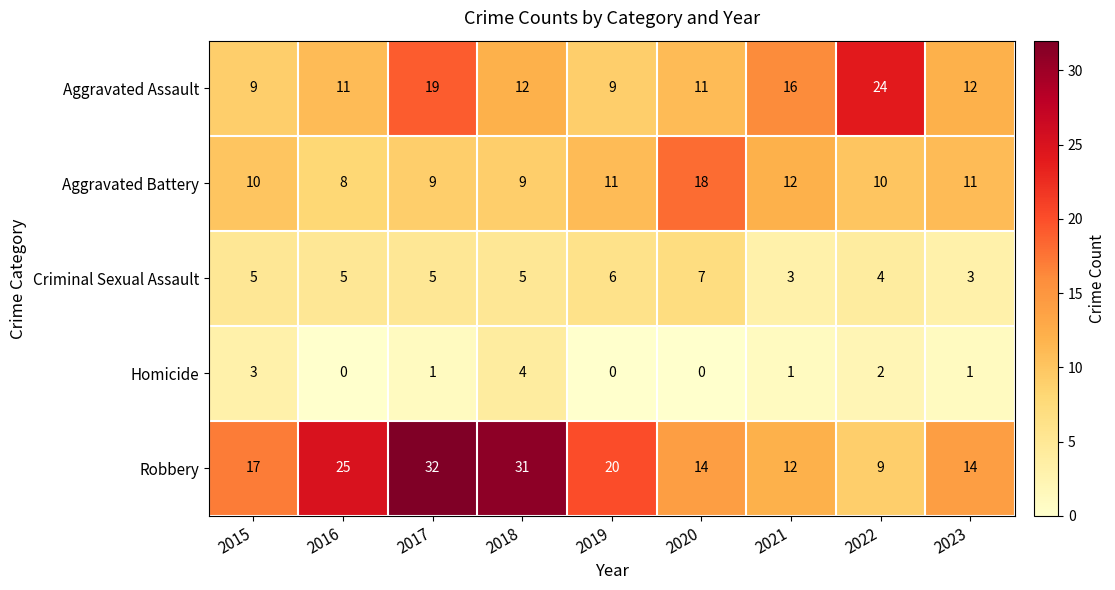

What is the difference between the highest and lowest values at 2015?

14